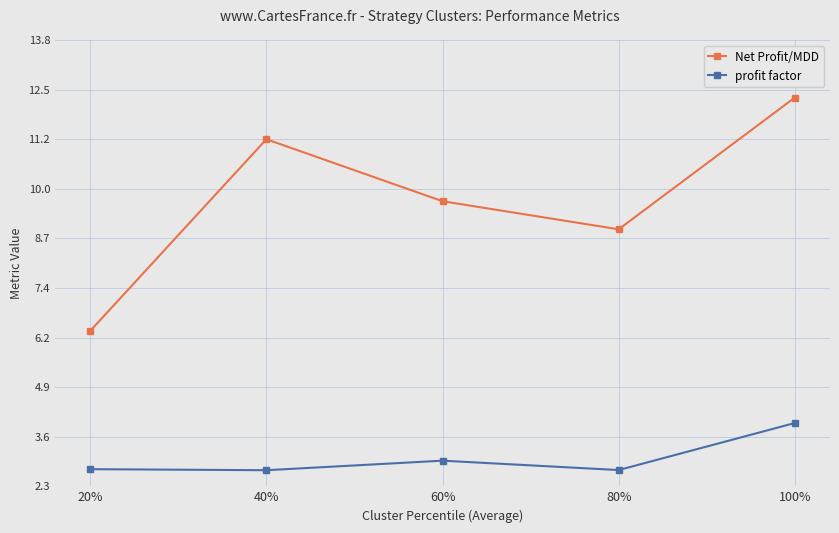

True or false: Net Profit/MDD and profit factor intersect in this chart.

False